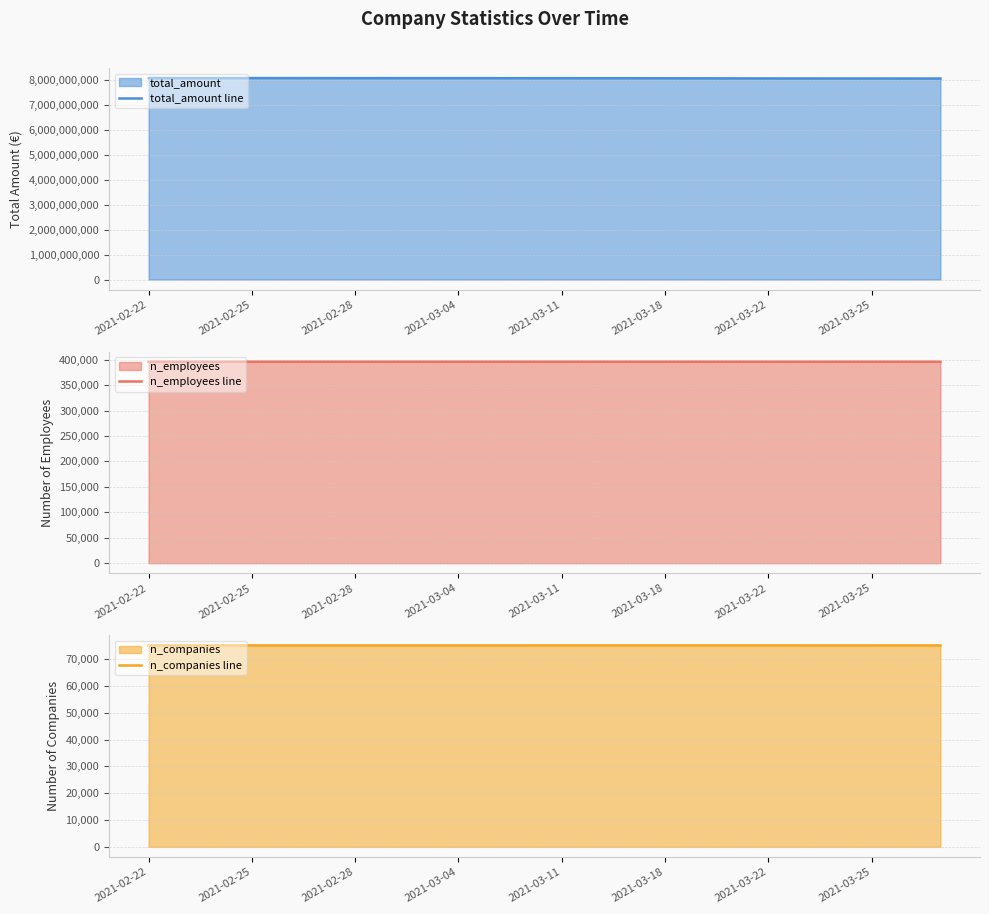

The value of total_amount line at 2021-03-18 is 8068653828. True or false?

True